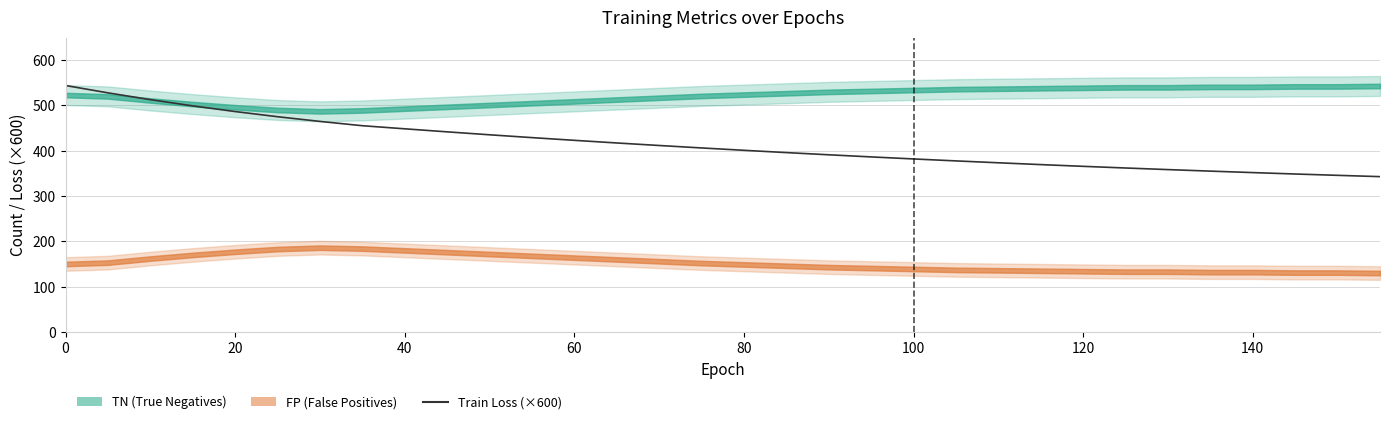

Is this an area chart (filled region under the line)?

No